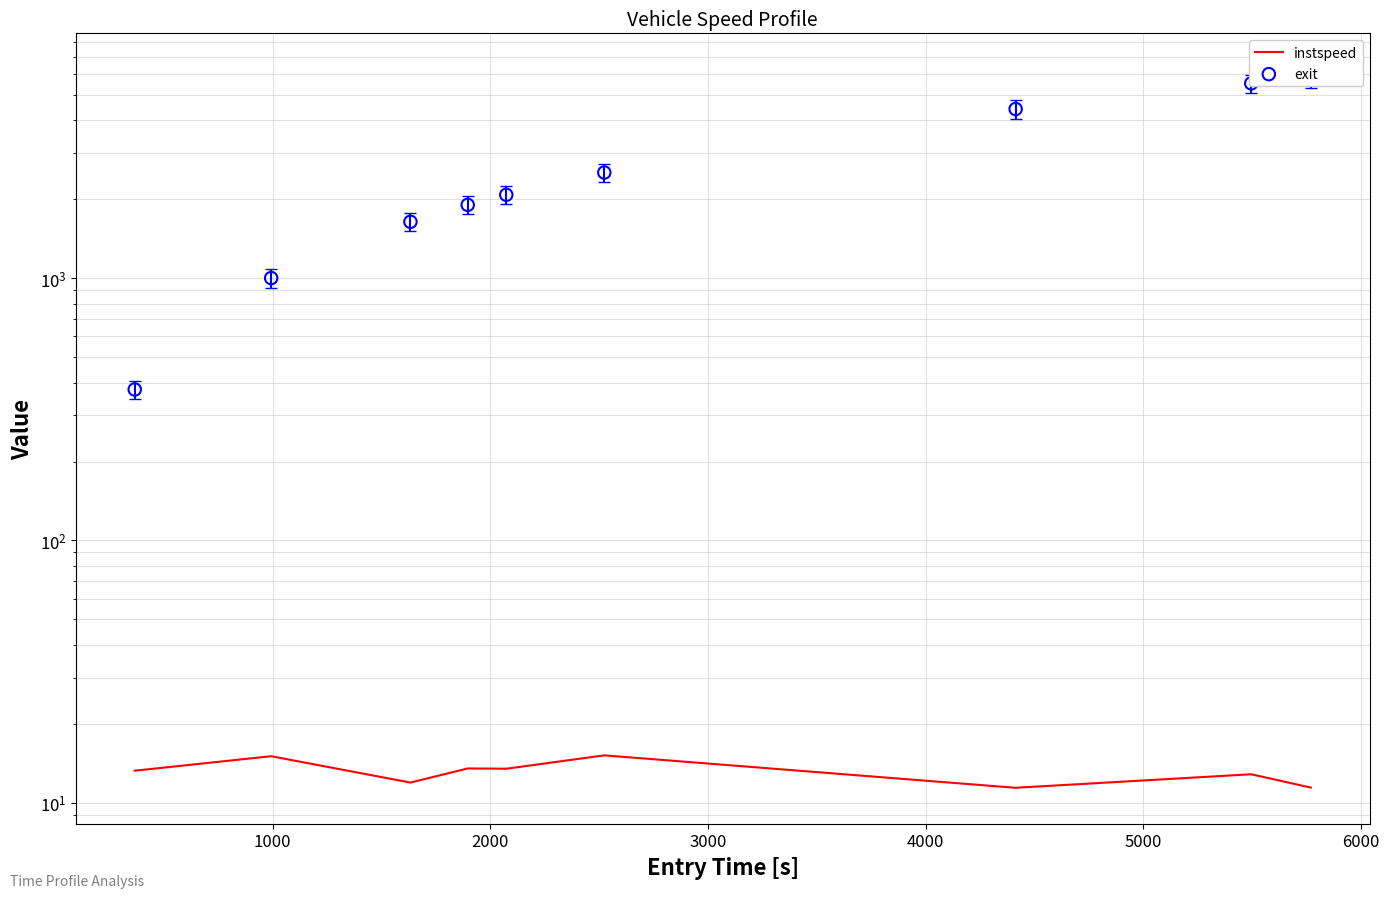

Which series has the largest total across all categories?

exit